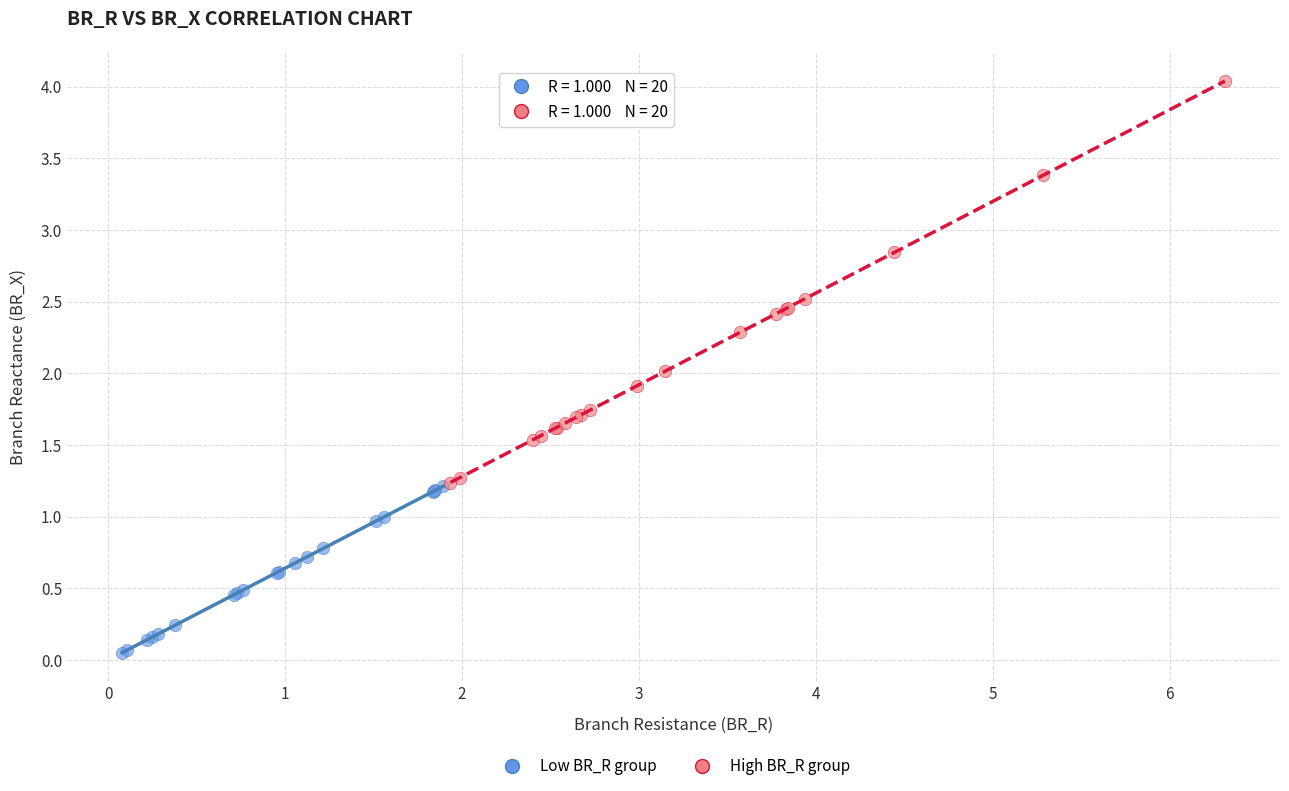

Which series reaches the minimum Y coordinate?

Low BR_R group